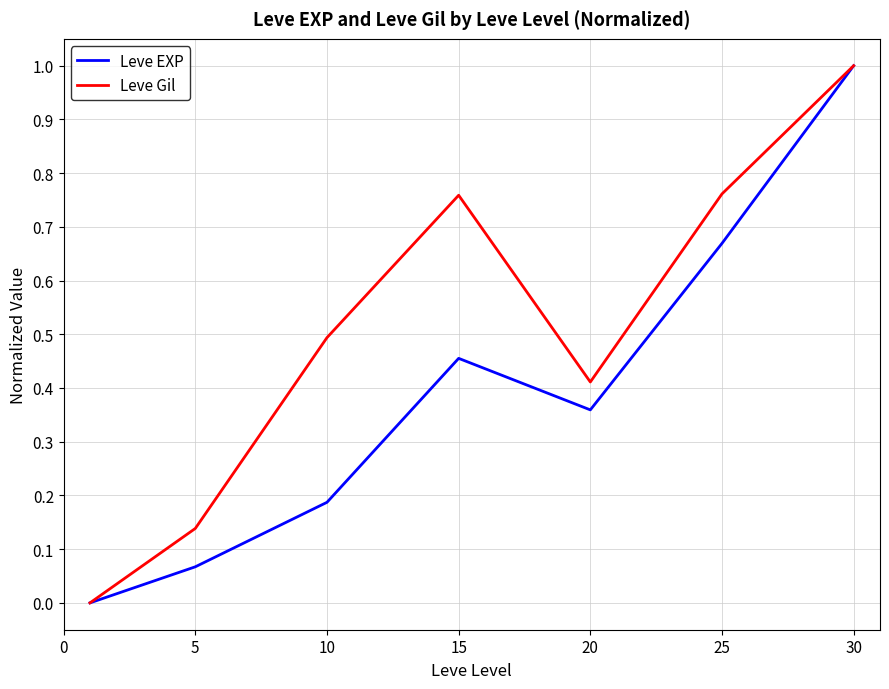

Rank the series by their average value, from lowest to highest.

Leve EXP, Leve Gil